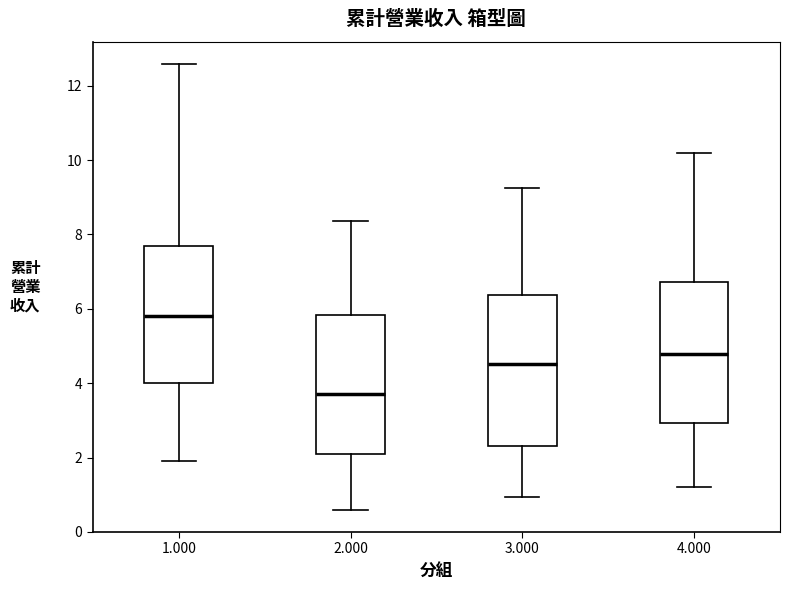

Where does the upper whisker of the box at x = 4.000 end on the y-axis? The values are not printed on the chart, so give them approximately, as read against the axis.

10.2